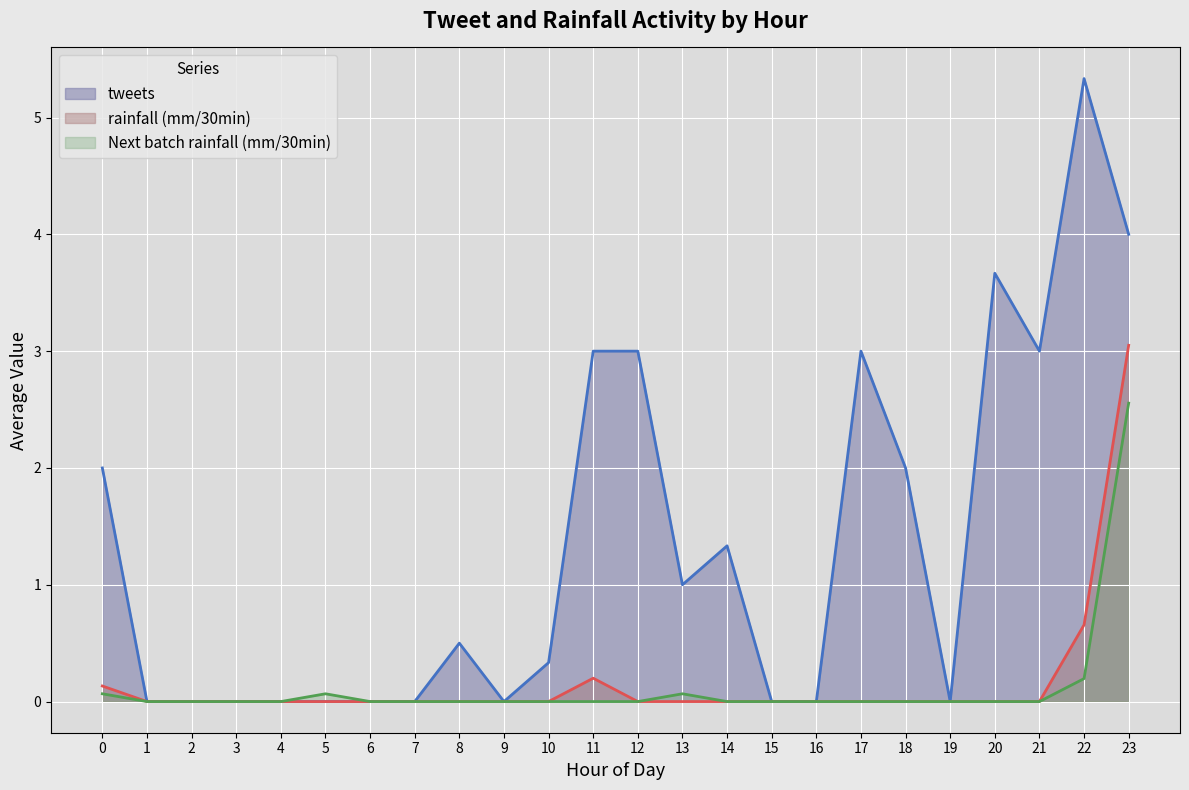

What is the total value across all series at 20?

3.7